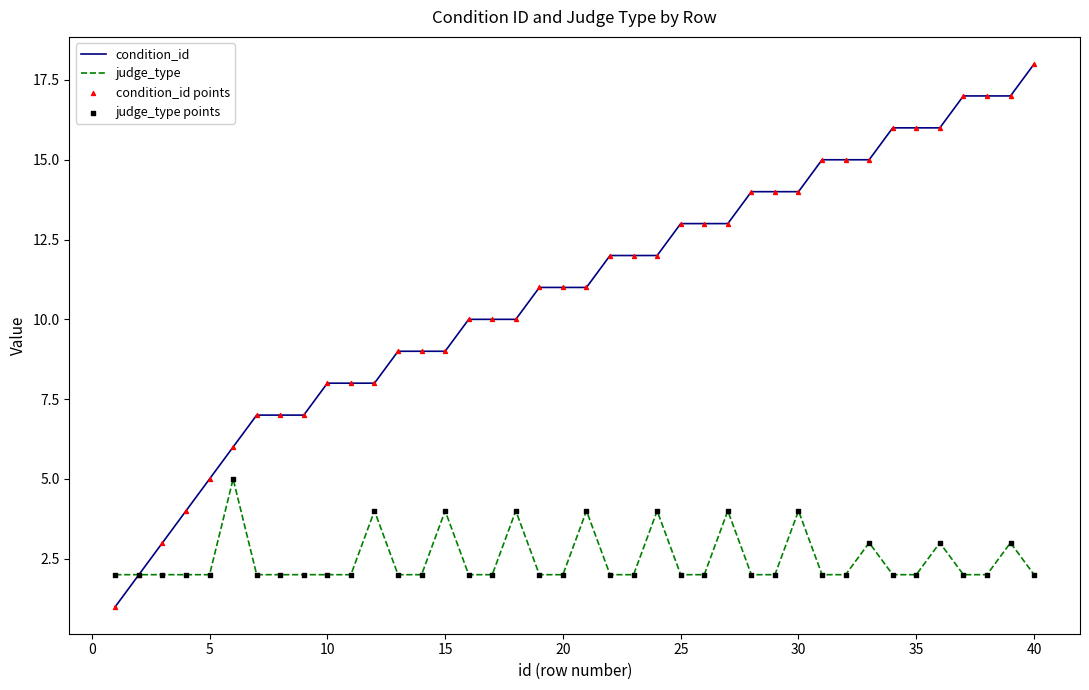

What is the maximum value for condition_id?

18